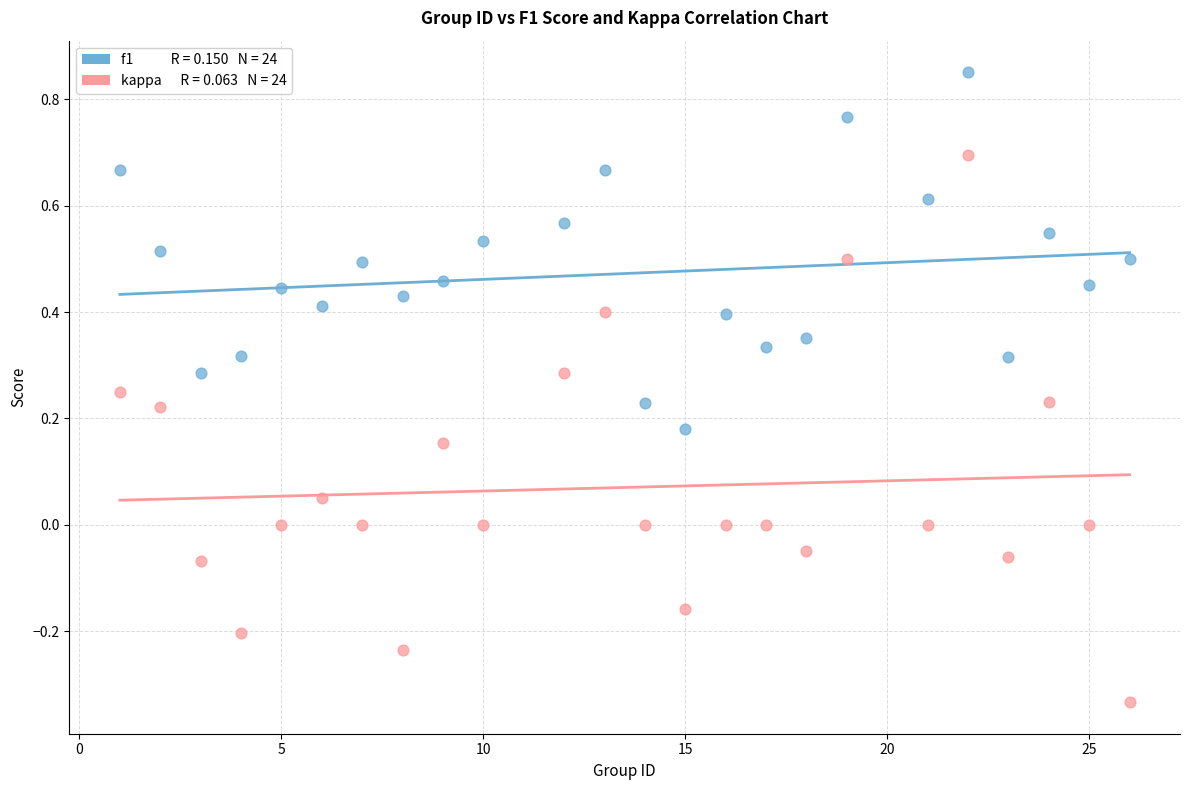

Across all data points, what is the range of X values (max minus min)?

25.0